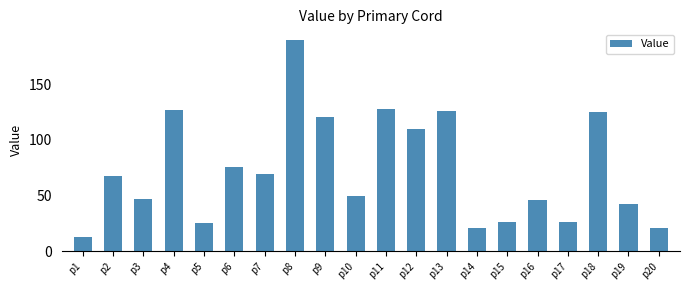

Does the chart contain stacked bars?

No